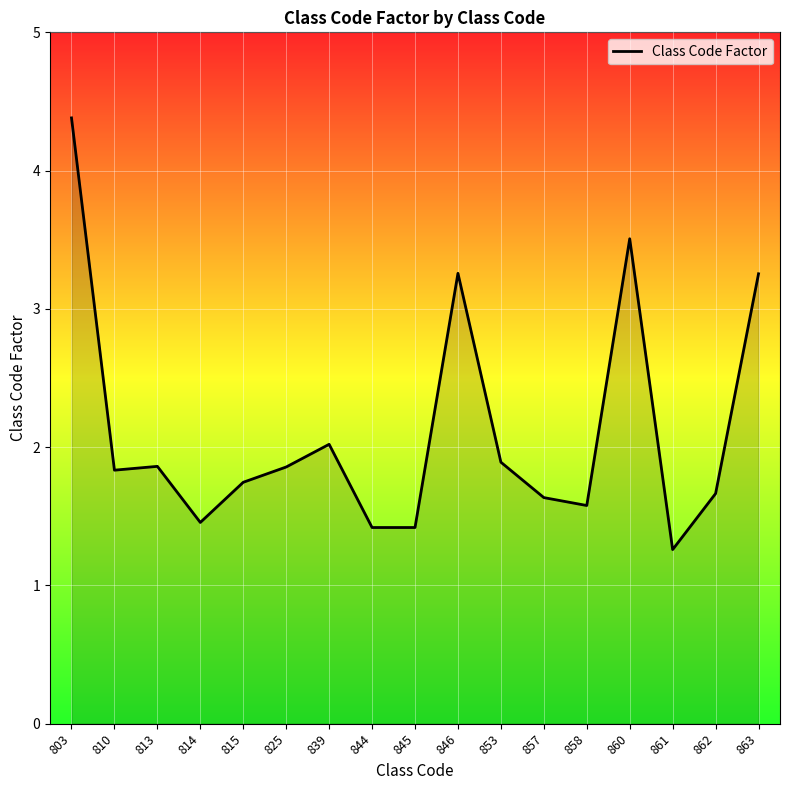

At which label is the value closest to 2?

839